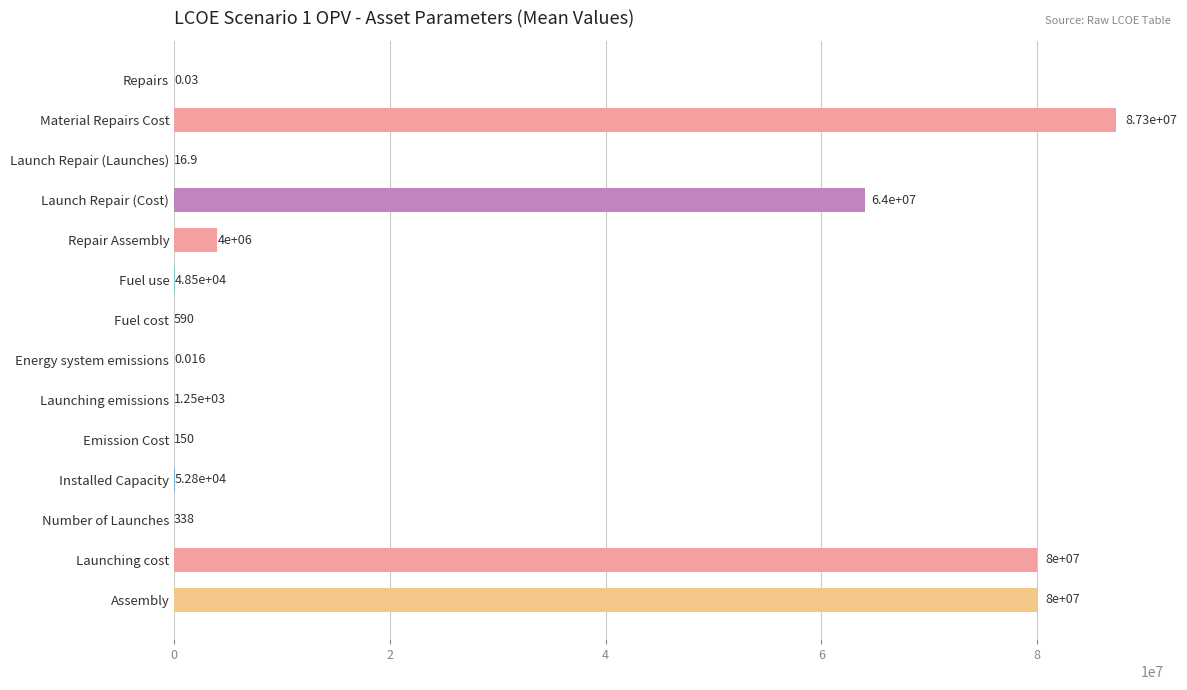

Where is the data nearest to the value 43674550?

Launch Repair (Cost)